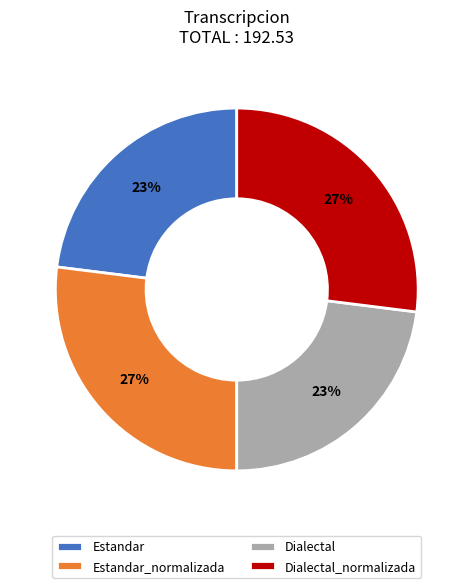

Is the sum of Estandar_normalizada and Dialectal_normalizada greater than half?

Yes